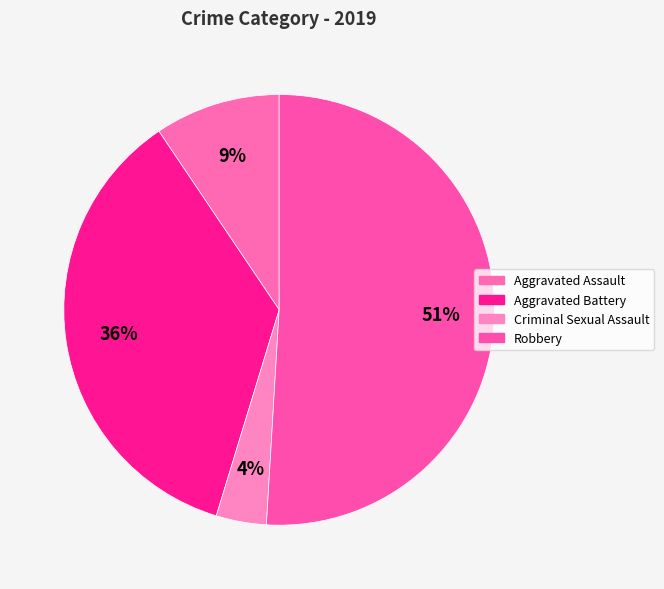

Approximately how many times larger is the value at Robbery compared to Criminal Sexual Assault?

13.5